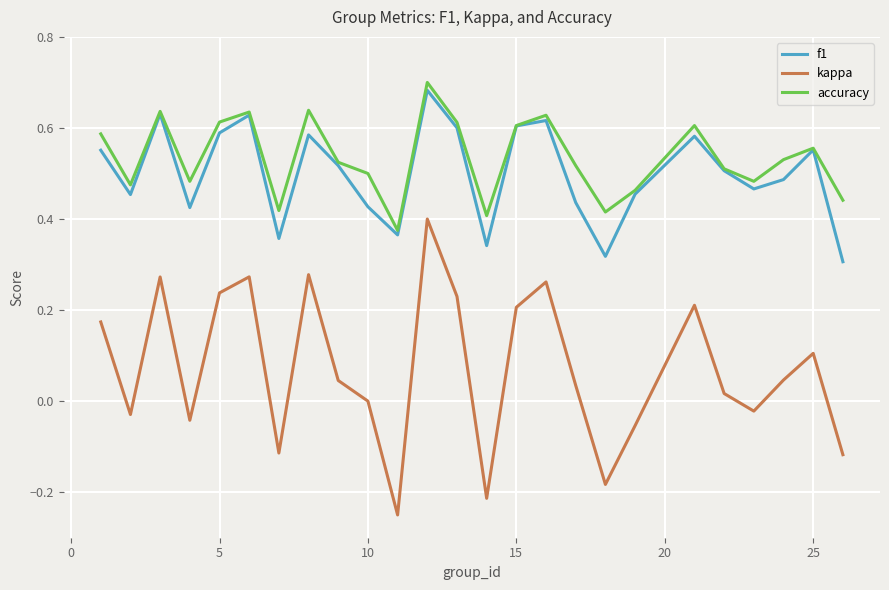

Which series has the widest spread of values?

kappa